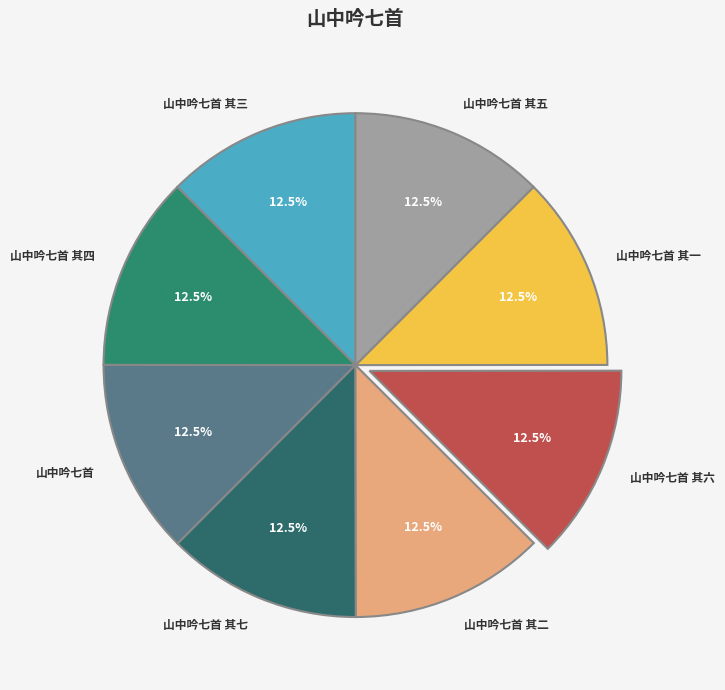

Is there a majority slice in this chart?

No